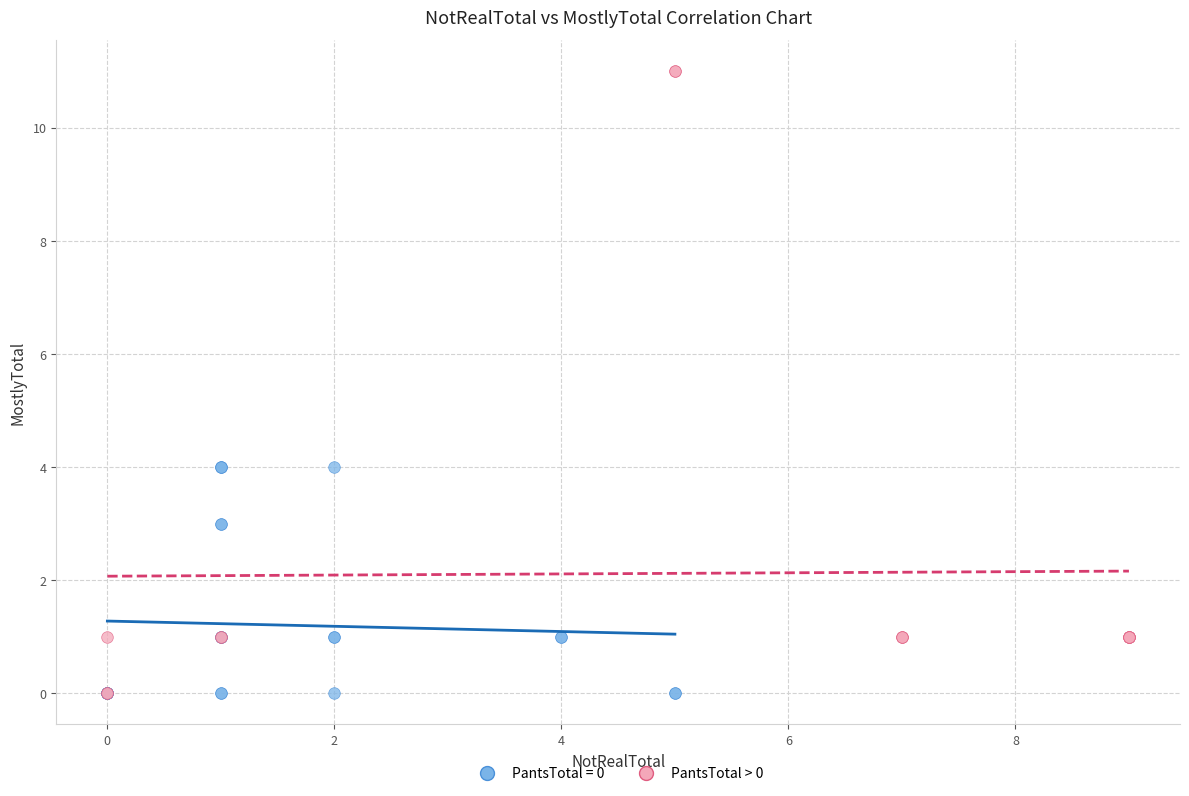

Which series has the largest Y range (max minus min)?

PantsTotal > 0